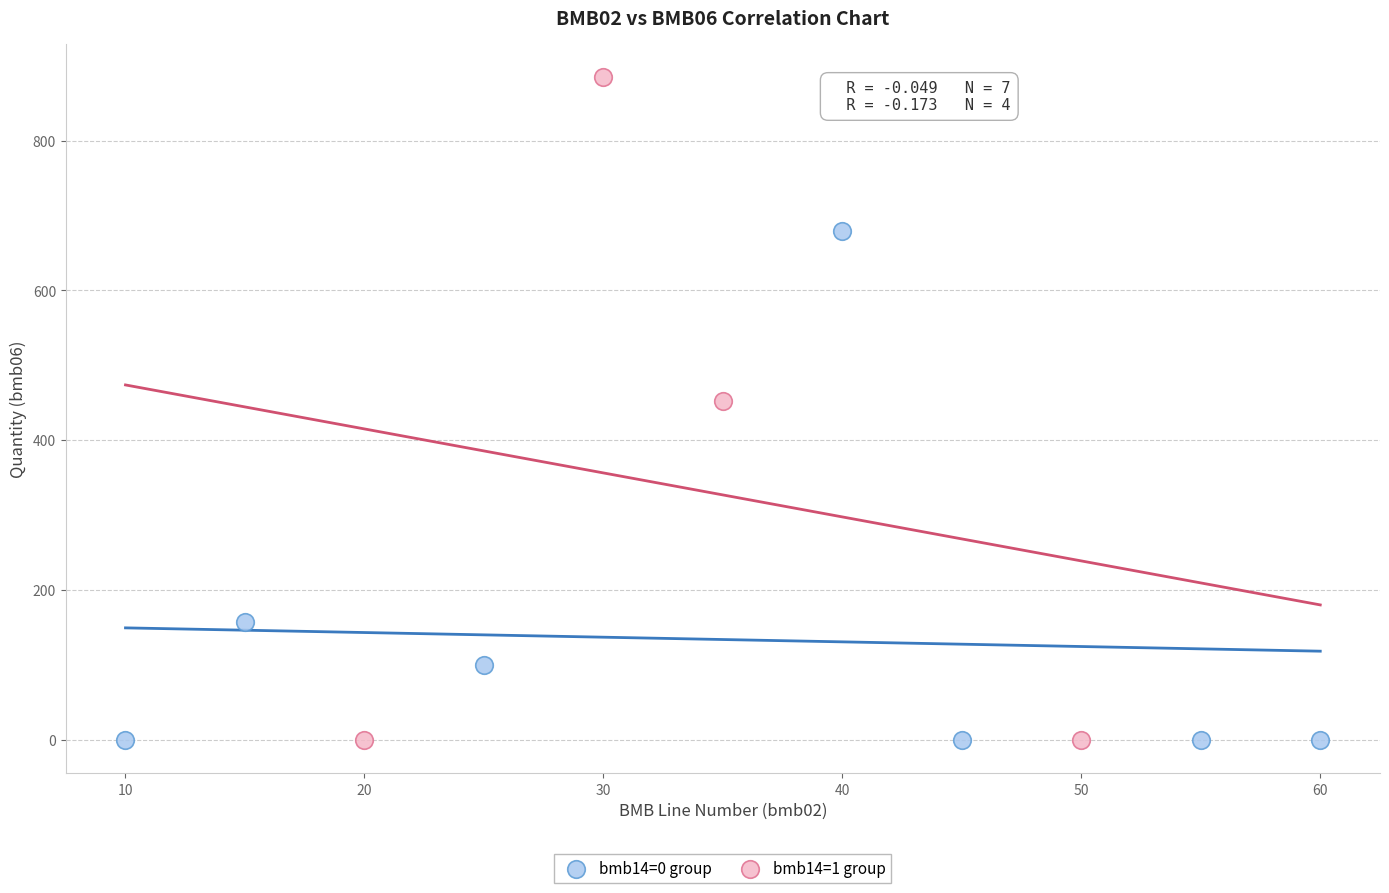

What are all the series names shown in the legend?

bmb14=0 group, bmb14=1 group